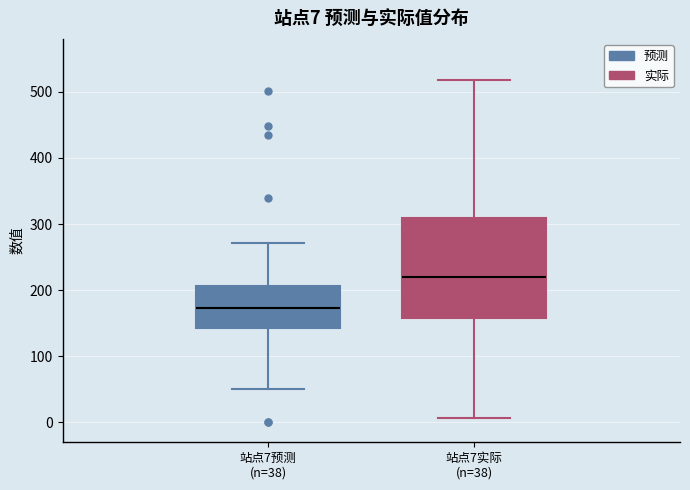

Which box is the tallest, from its lower edge to its upper edge?

站点7实际 (n=38)